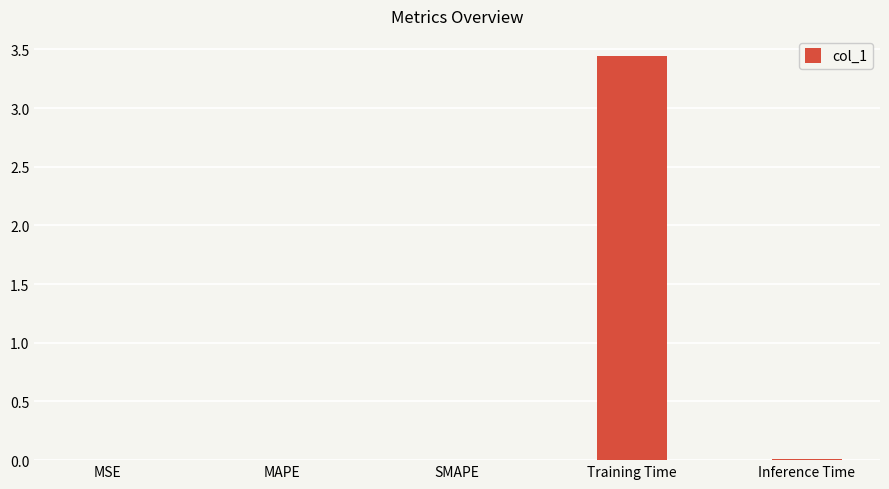

The chart shows a value of 0.0 at MAPE. True or false?

True